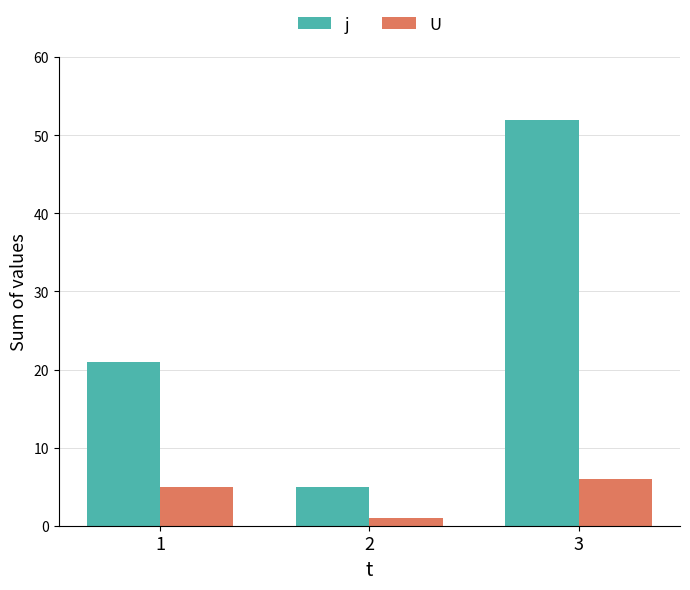

How many categories are shown in the chart?

3